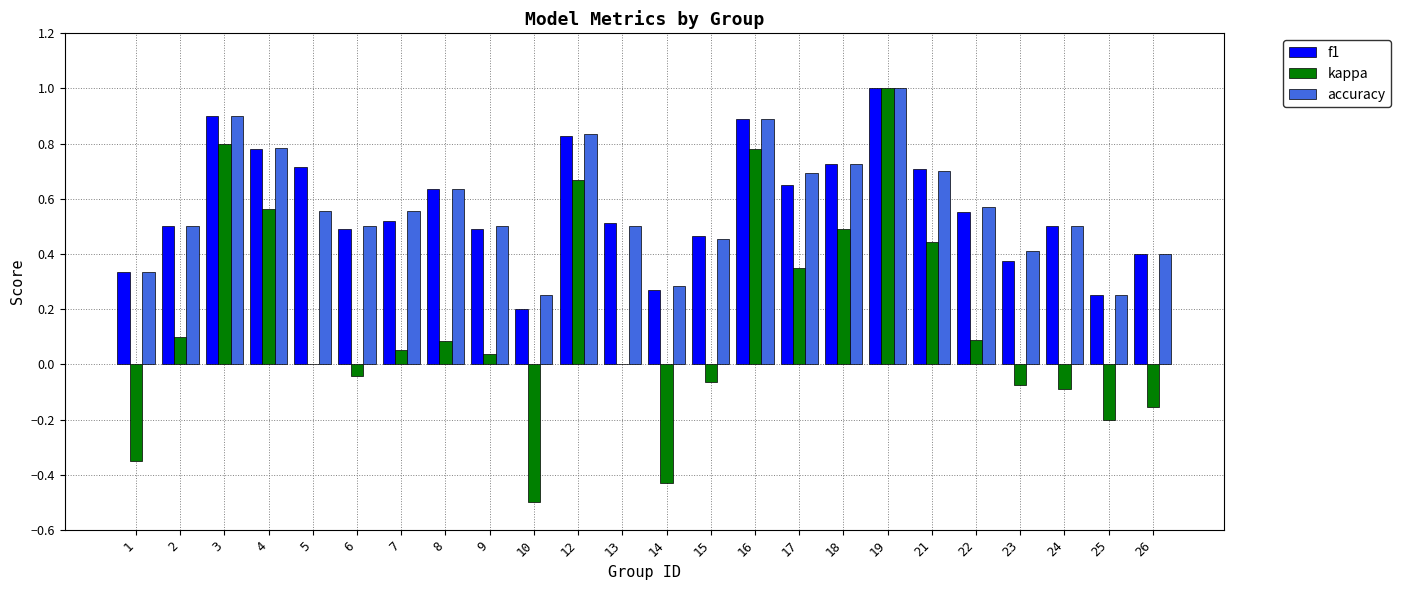

What is the sum of all f1 values?

13.7